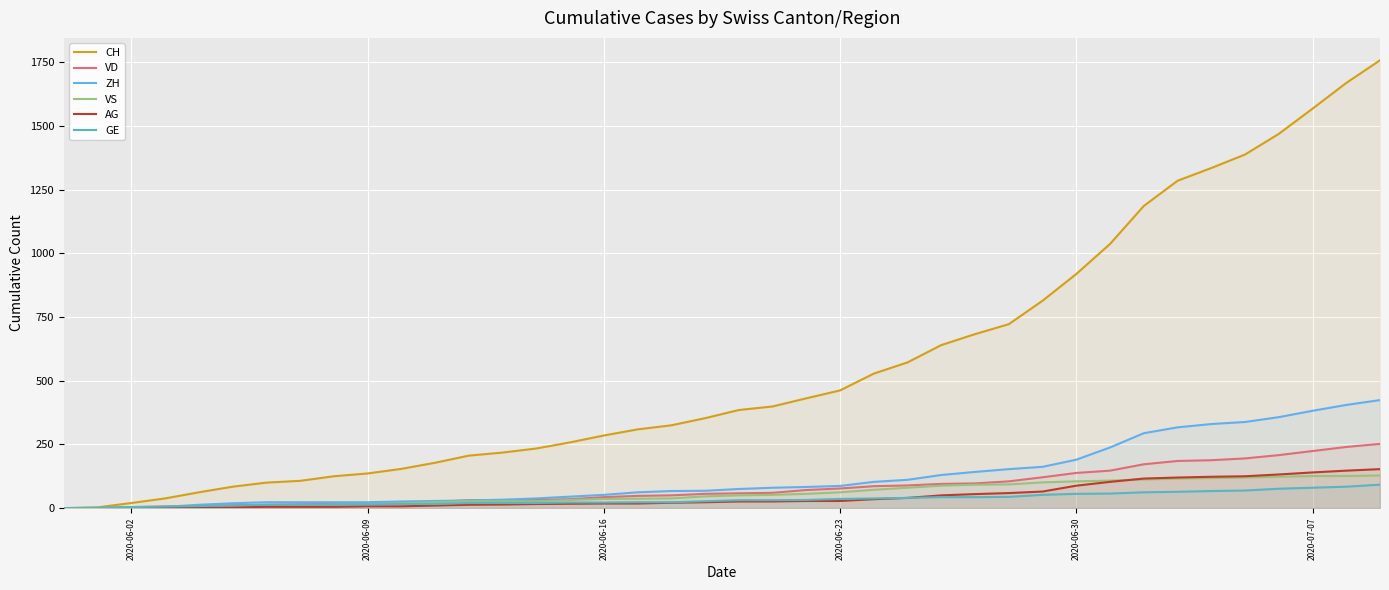

What is the greatest value displayed?

1758